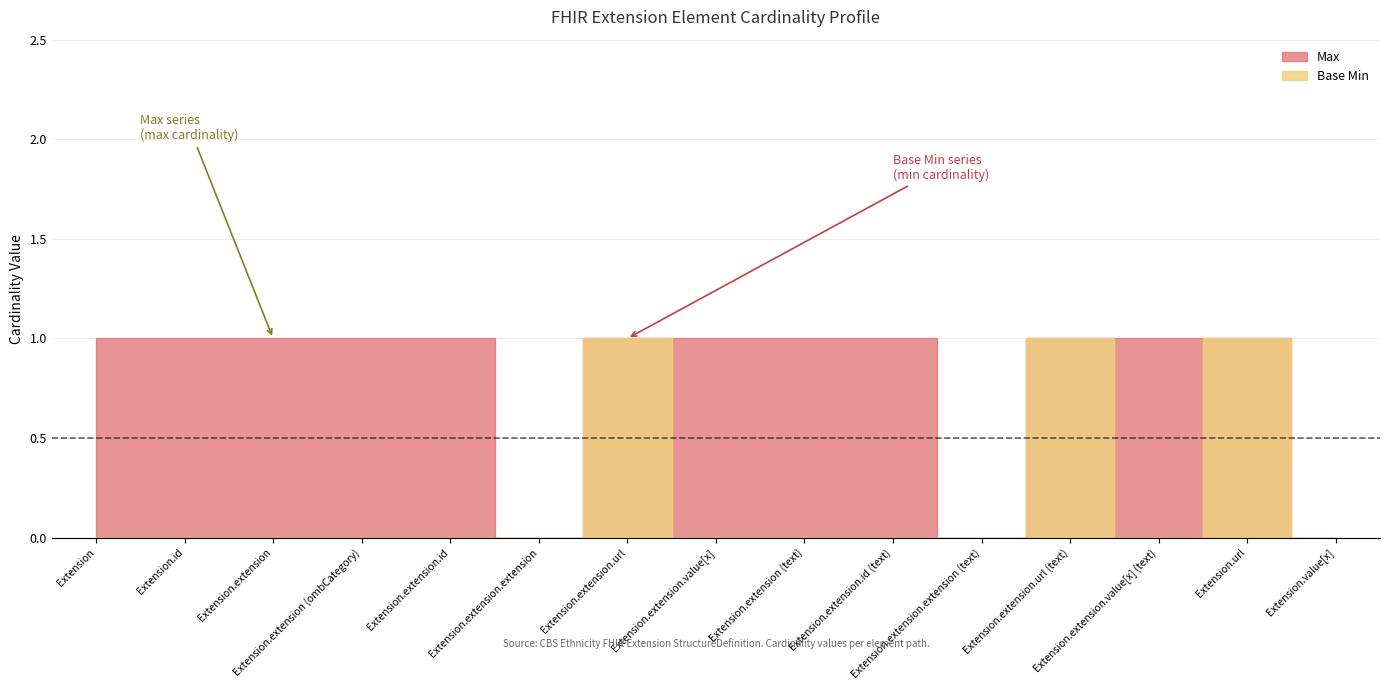

The value of Max at Extension.extension (ombCategory) is 1. True or false?

True